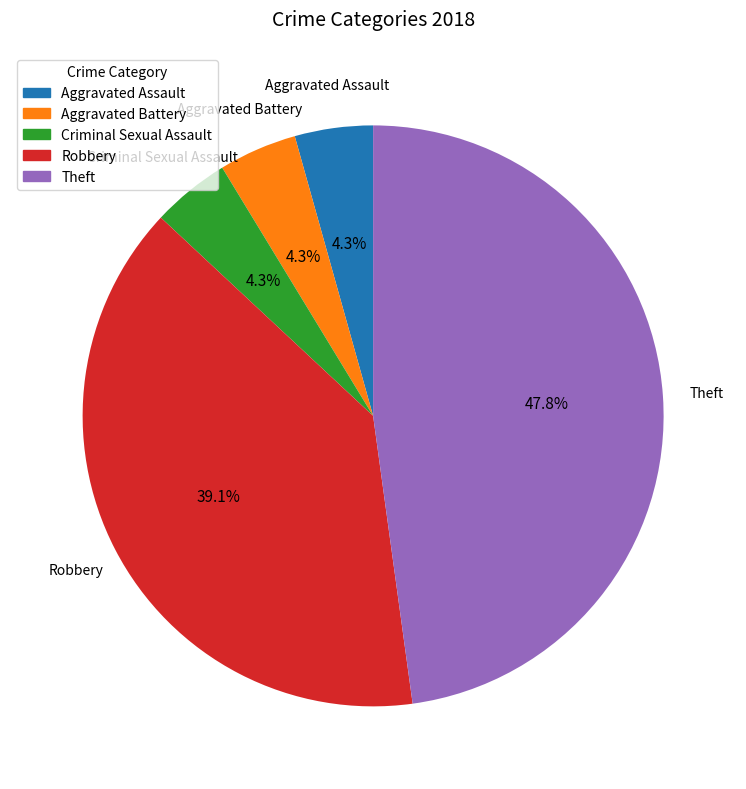

What percentage do Aggravated Battery and Theft together represent?

52.2%